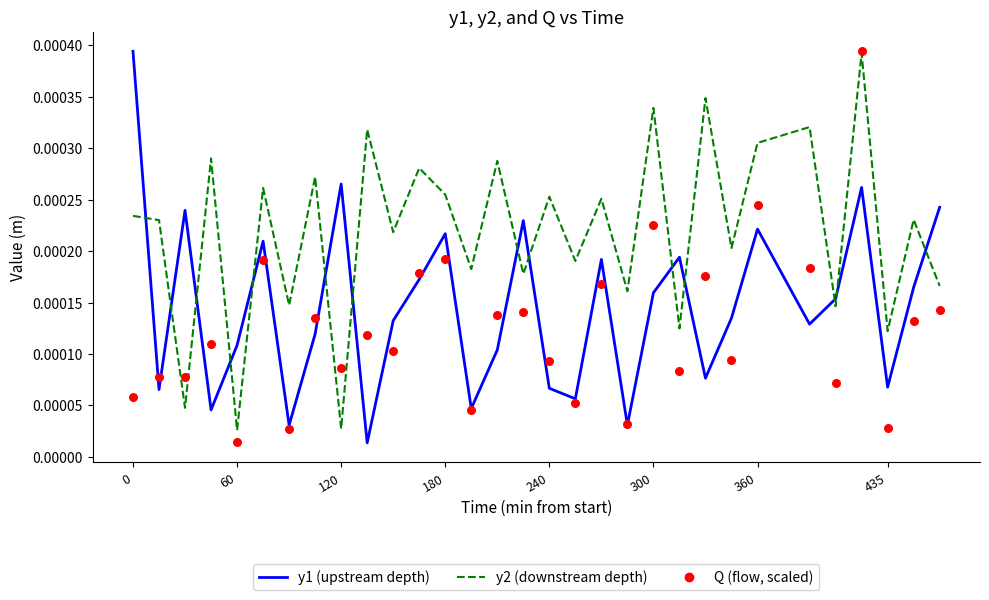

Which series reaches the maximum Y coordinate?

y1 (upstream depth)